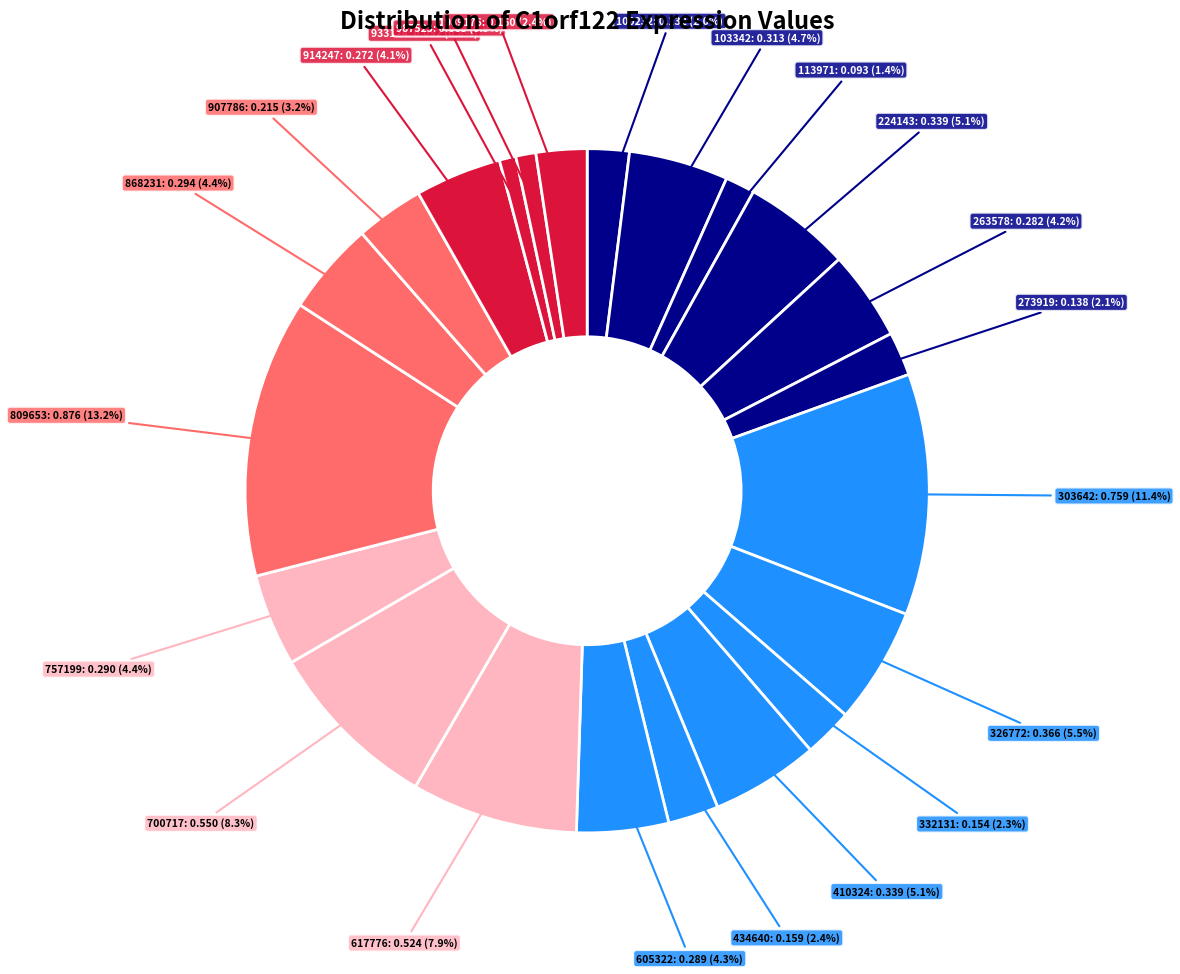

Which slice is the smallest?

933124